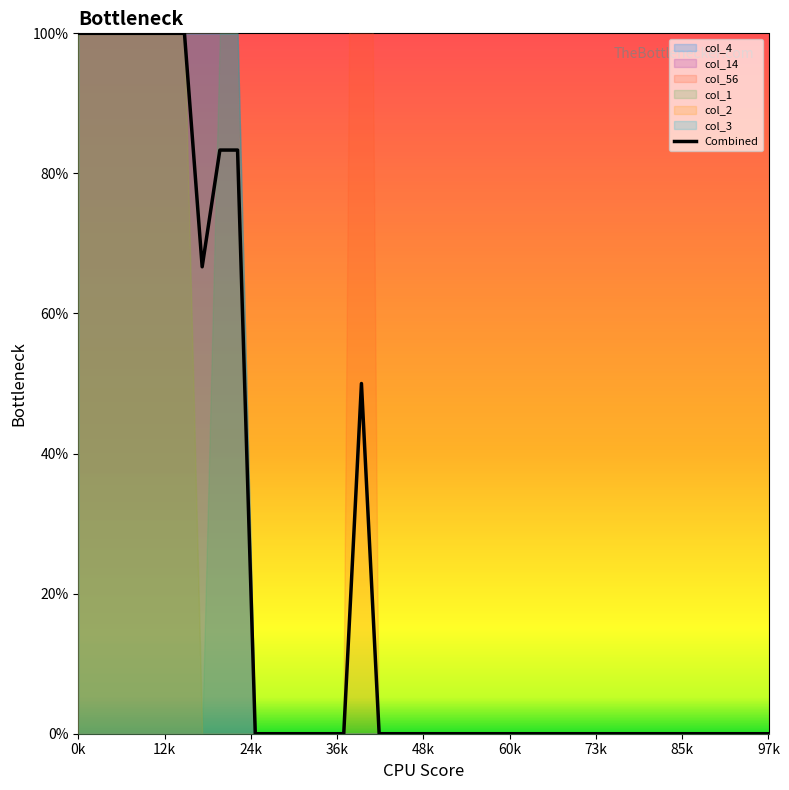

What is the maximum value for Combined?

100.0